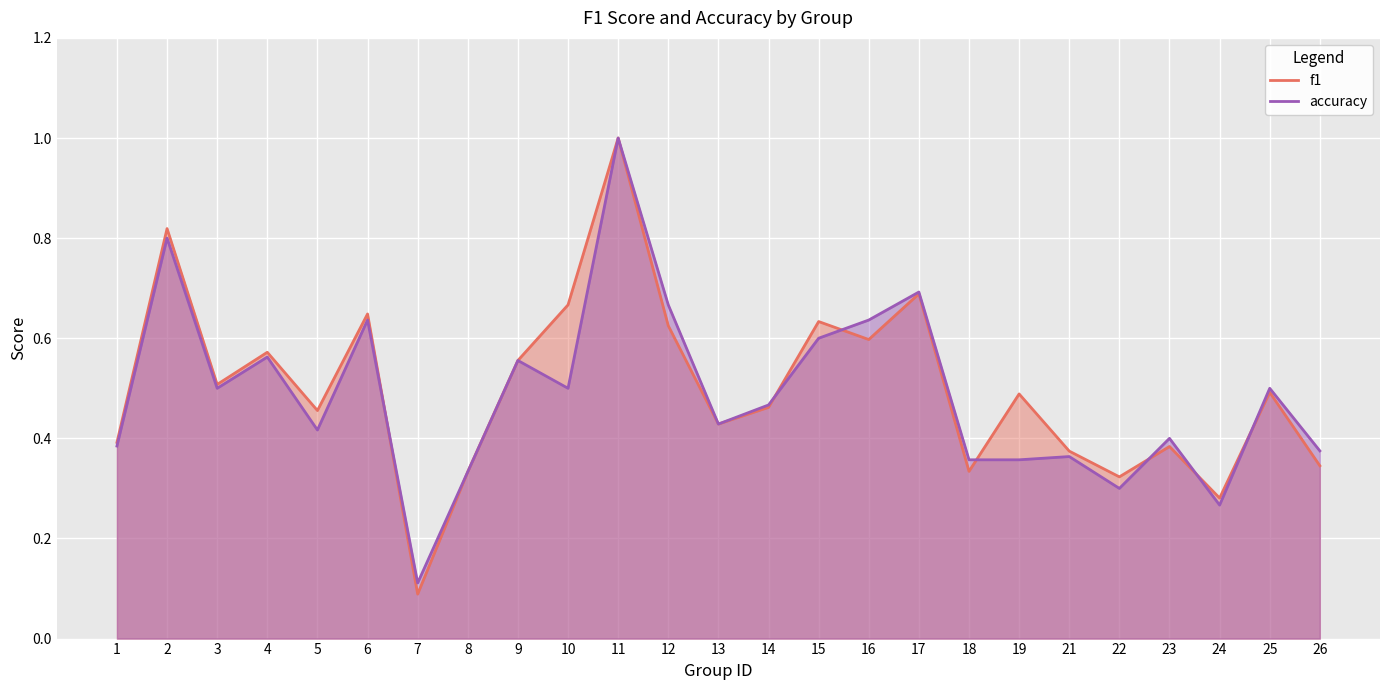

True or false: f1 has more than 0 points higher than both neighbors.

True